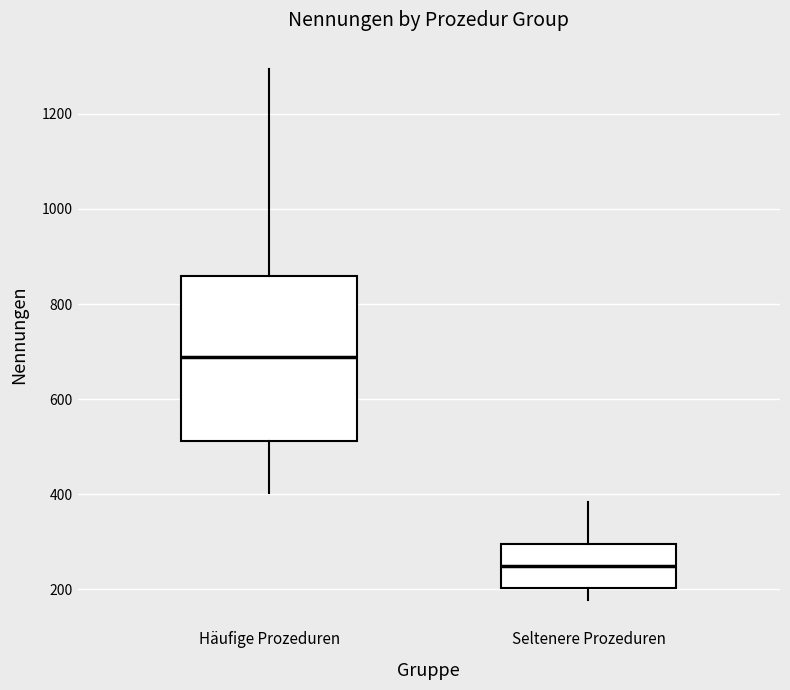

Reading left to right, transcribe this box plot: for each box, give where its median line is, the range the box spans, and where its two whiskers end, as read against the y-axis. The values are not printed on the chart, so give them approximately, as read against the axis.

Häufige Prozeduren: median 680, box 520 to 860, whiskers 400 to 1300
Seltenere Prozeduren: median 240, box 200 to 300, whiskers 180 to 380